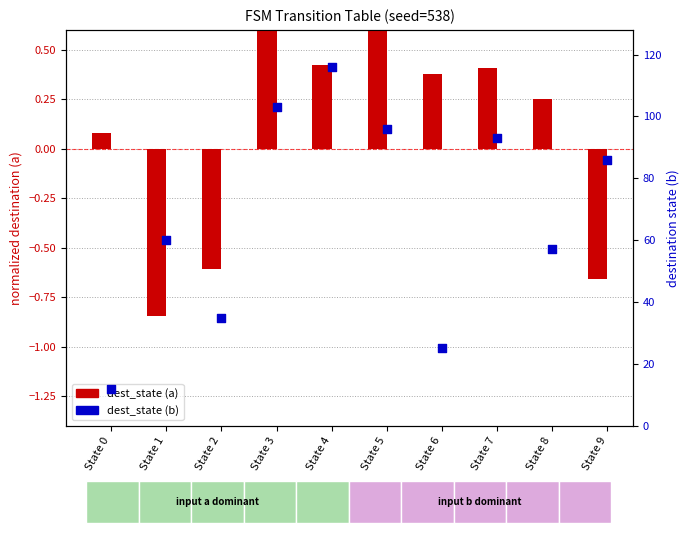

At which category is the sum across all series the highest?

State 4